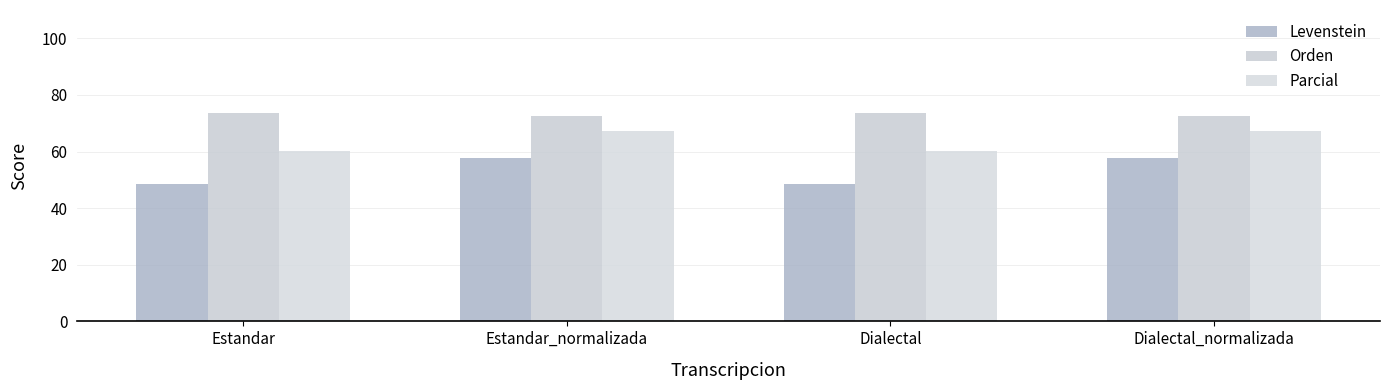

Reading left to right, what are all the values shown in this chart?

Levenstein: 48.6	57.8	48.6	57.8
Orden: 73.8	72.4	73.8	72.4
Parcial: 60.4	67.3	60.4	67.3